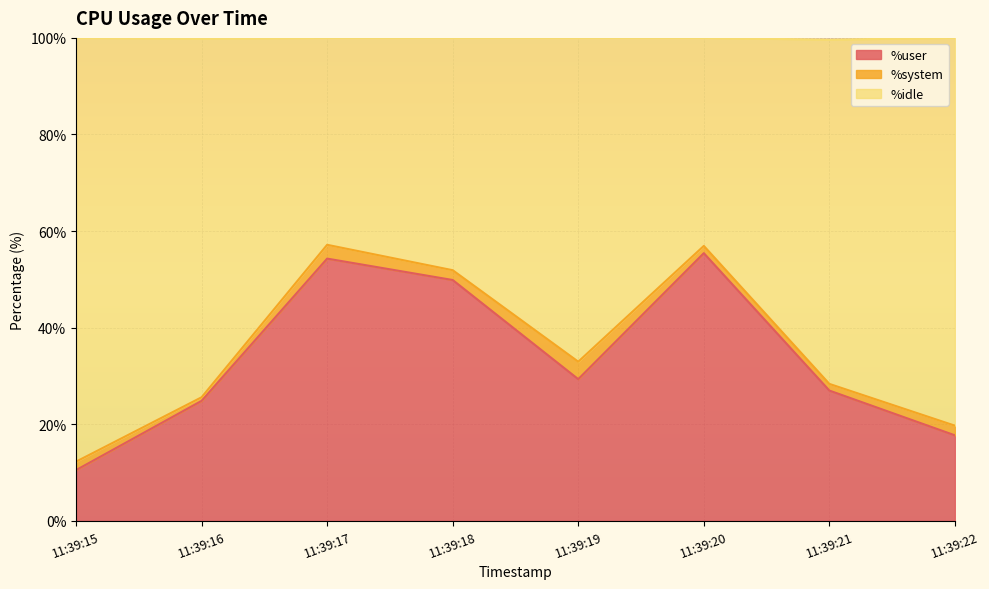

The %idle series shows 14.4 at 11:39:19. True or false?

False